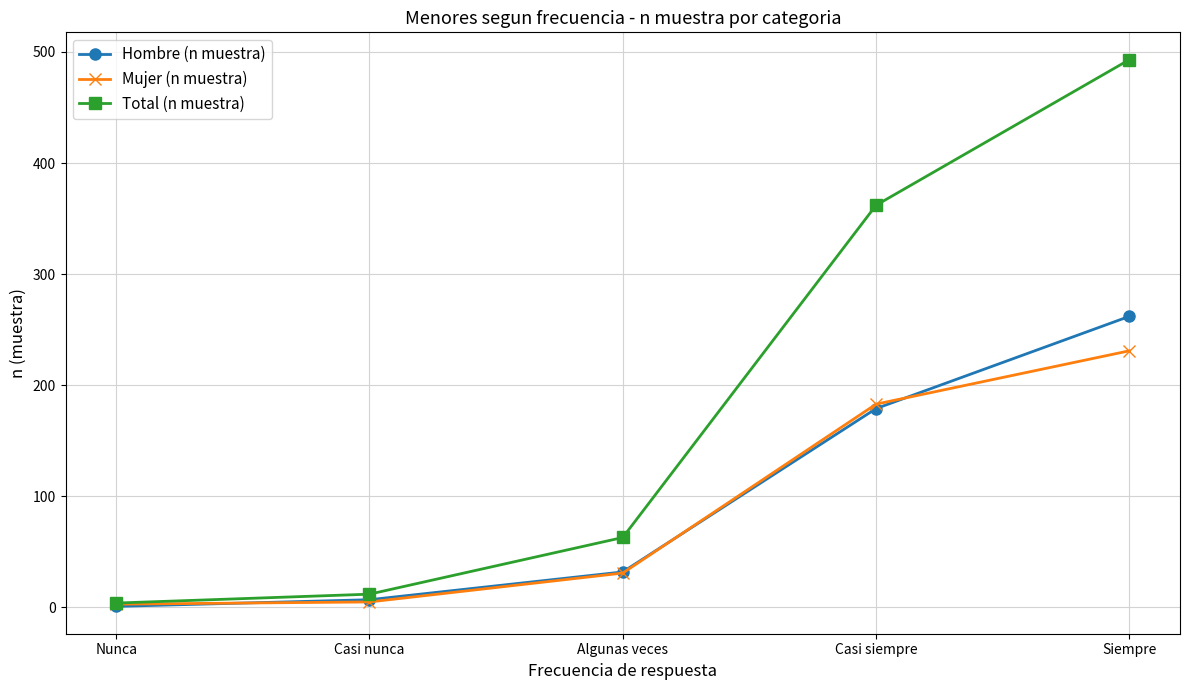

Which series has the largest total across all categories?

Total (n muestra)